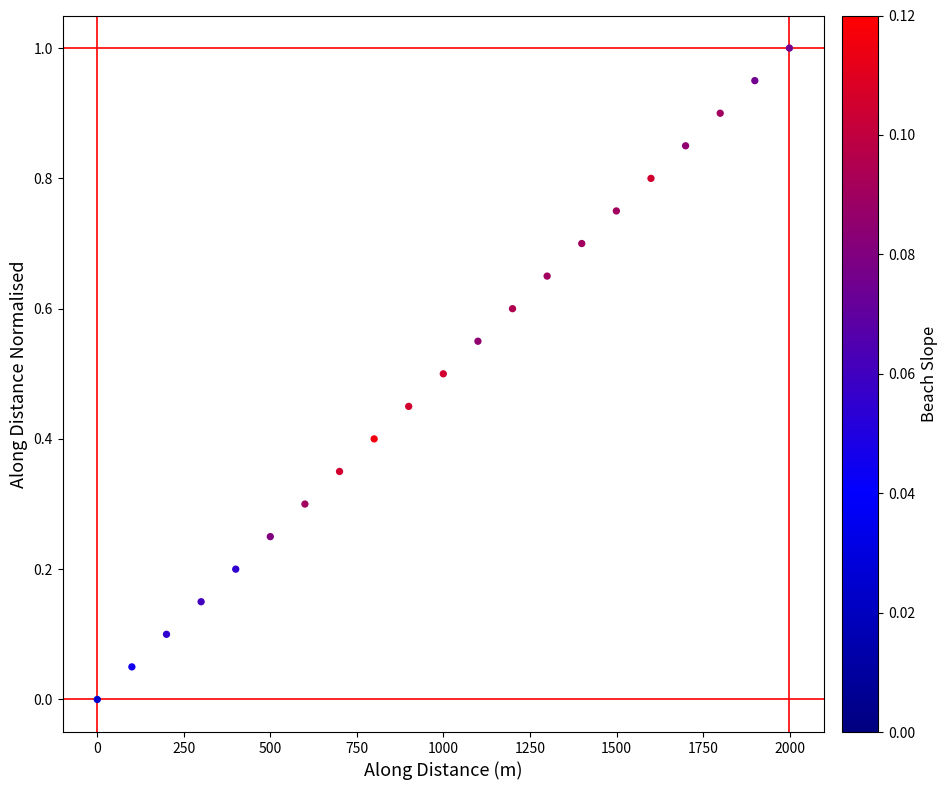

What is the range of X values (max minus min)?

1999.5